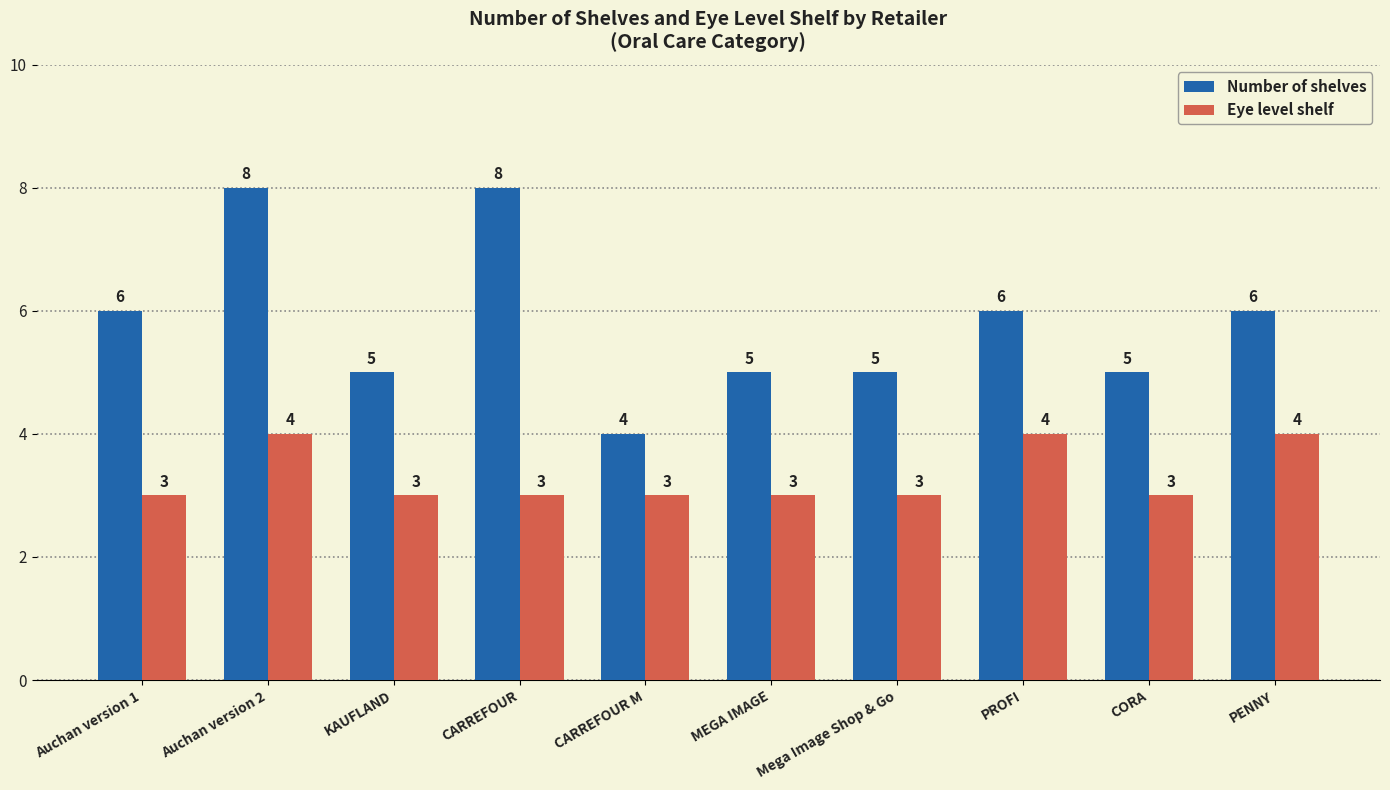

How many groups of bars are there?

10